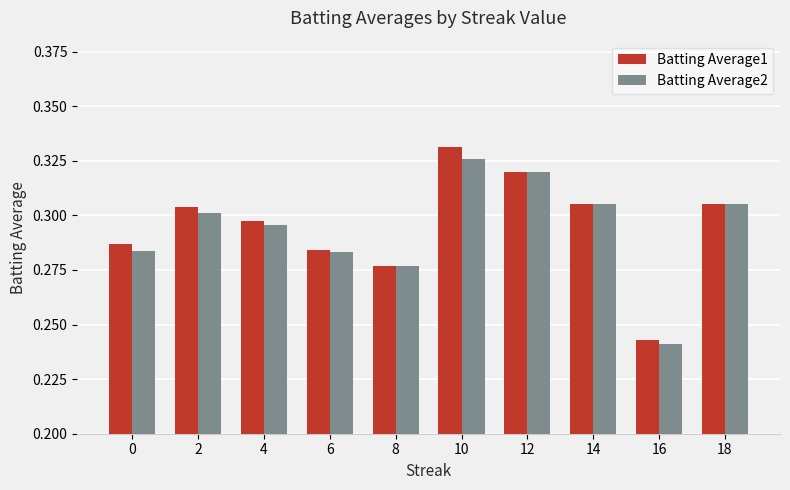

At how many categories does at least one series exceed 0?

10